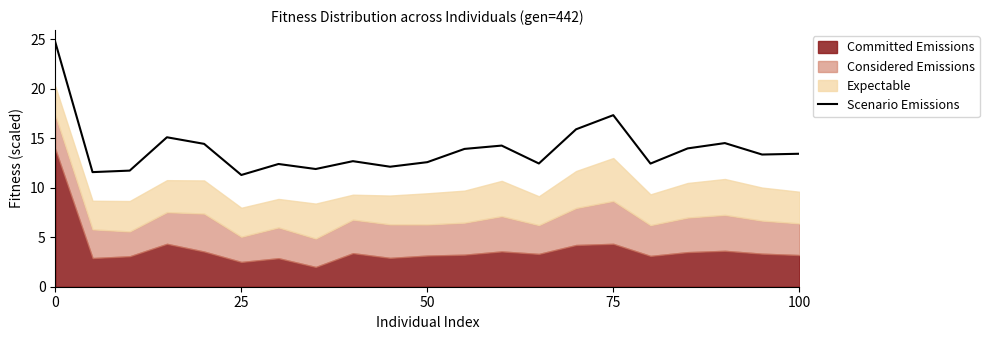

What is the average value?

13.9